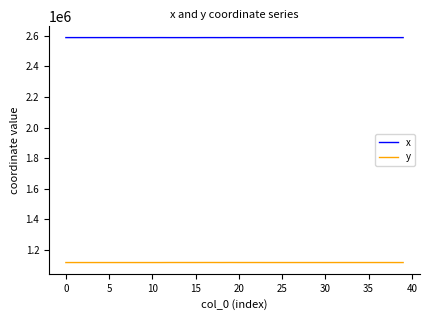

What is the highest value of the y series?

1118753.2